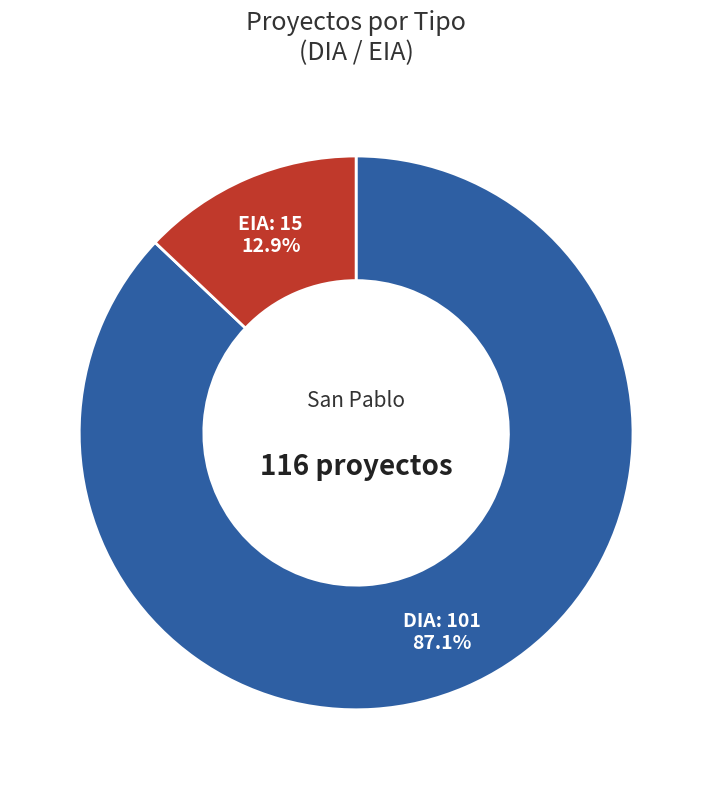

To the nearest percent, what is the difference between the DIA and EIA slice percentages?

74%